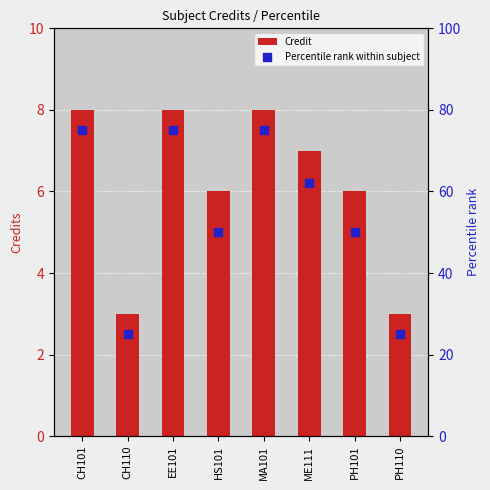

Which series has the largest Y range (max minus min)?

Percentile rank within subject